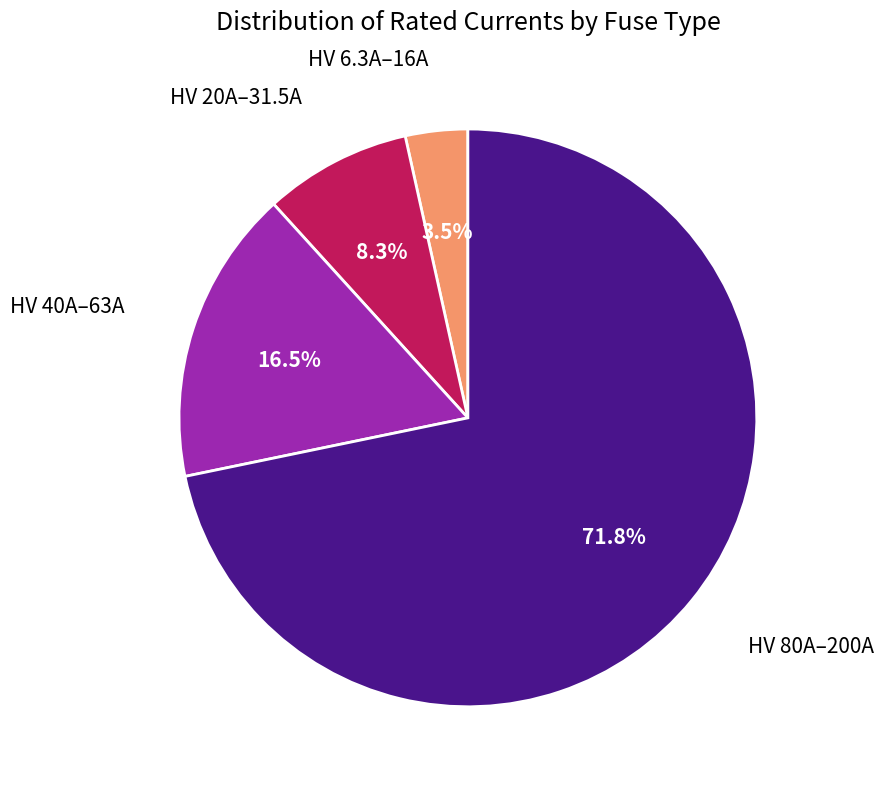

Is there any slice that represents more than half of the pie?

Yes